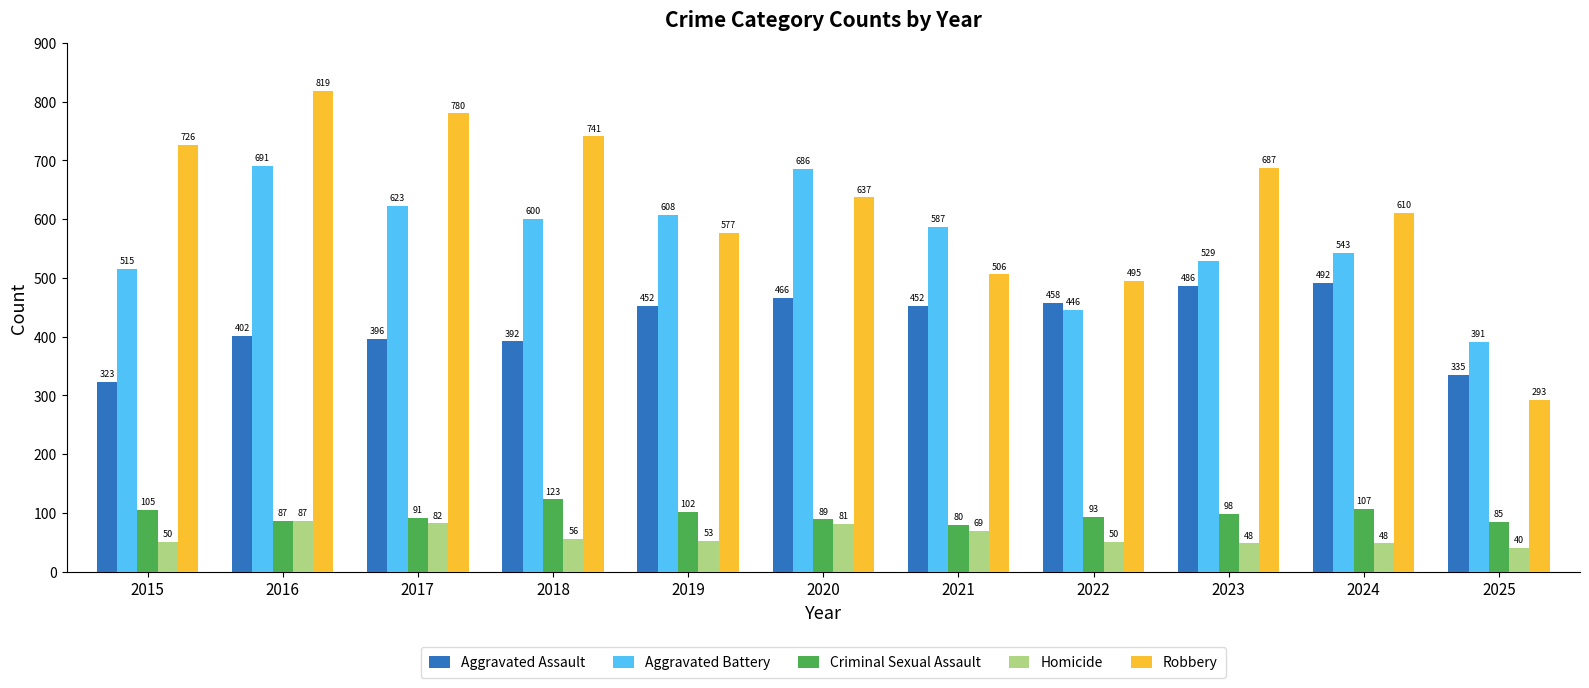

The Aggravated Battery series shows 389 at 2019. True or false?

False